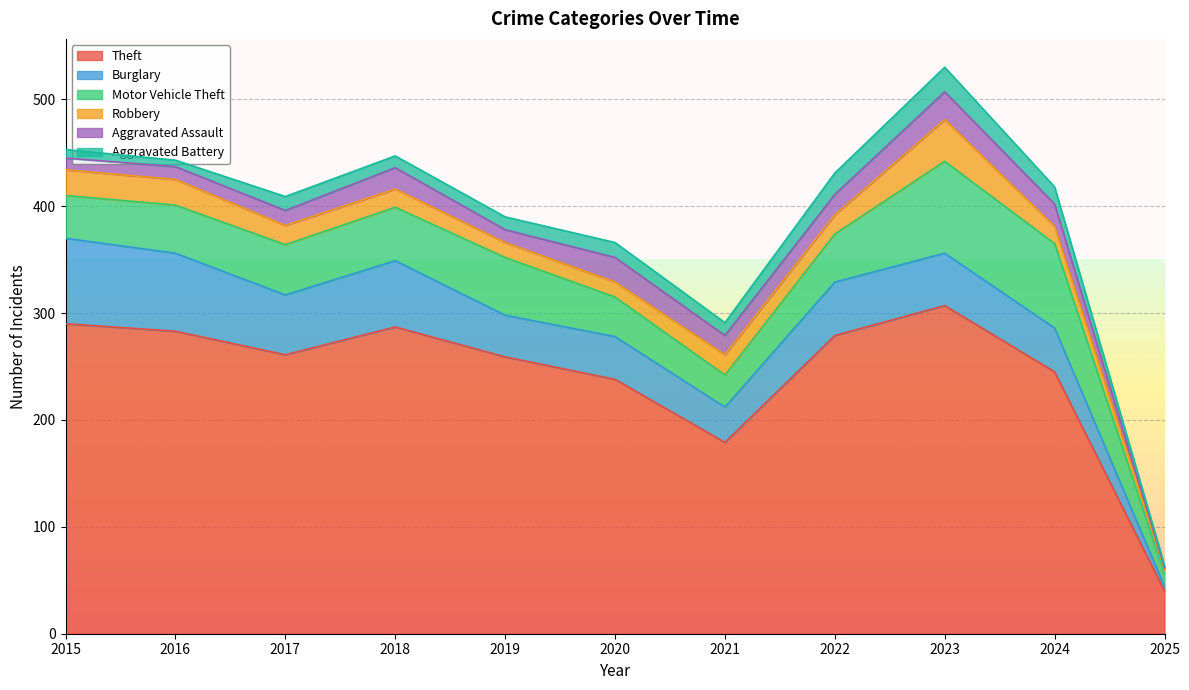

Which category has the highest value in the Robbery series?

2023